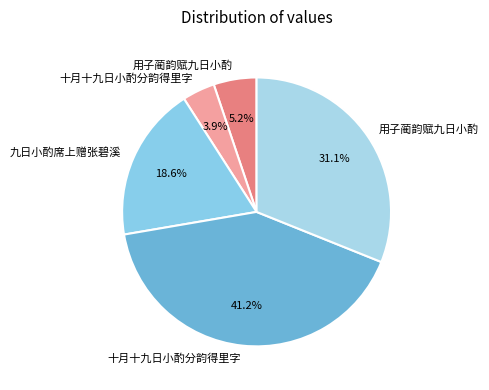

How many segments does this pie chart have?

5